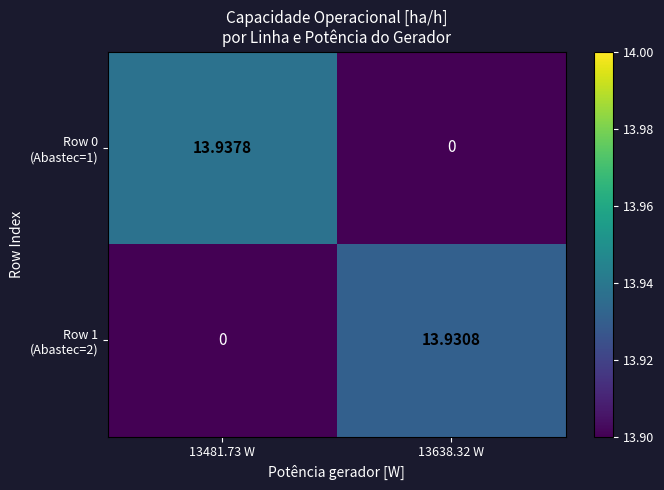

Rank the series by their maximum value, from highest to lowest.

Row 0 (Abastec=1), Row 1 (Abastec=2)